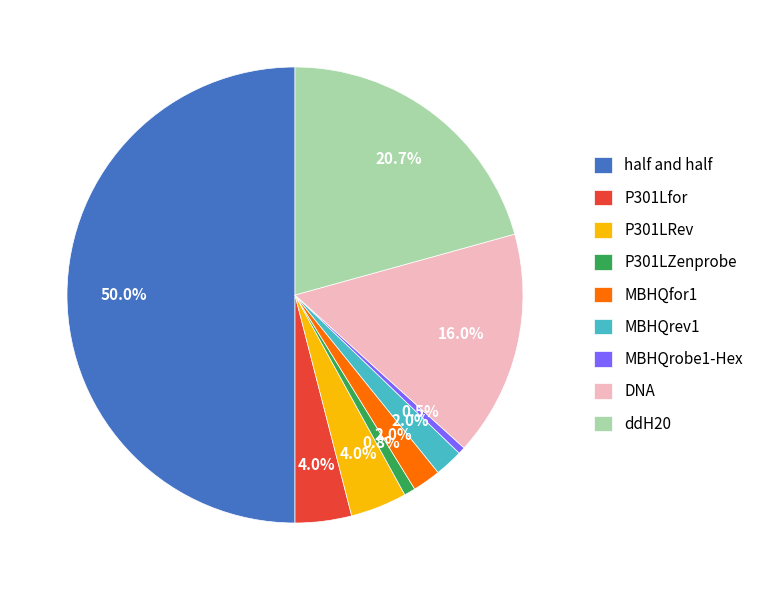

The ddH20 slice represents 21% of the pie. True or false?

True